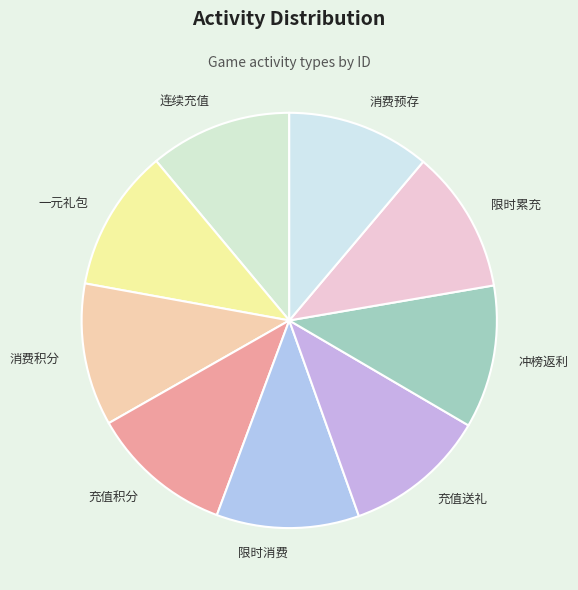

Is the sum of 限时消费 and 充值送礼 greater than half?

No